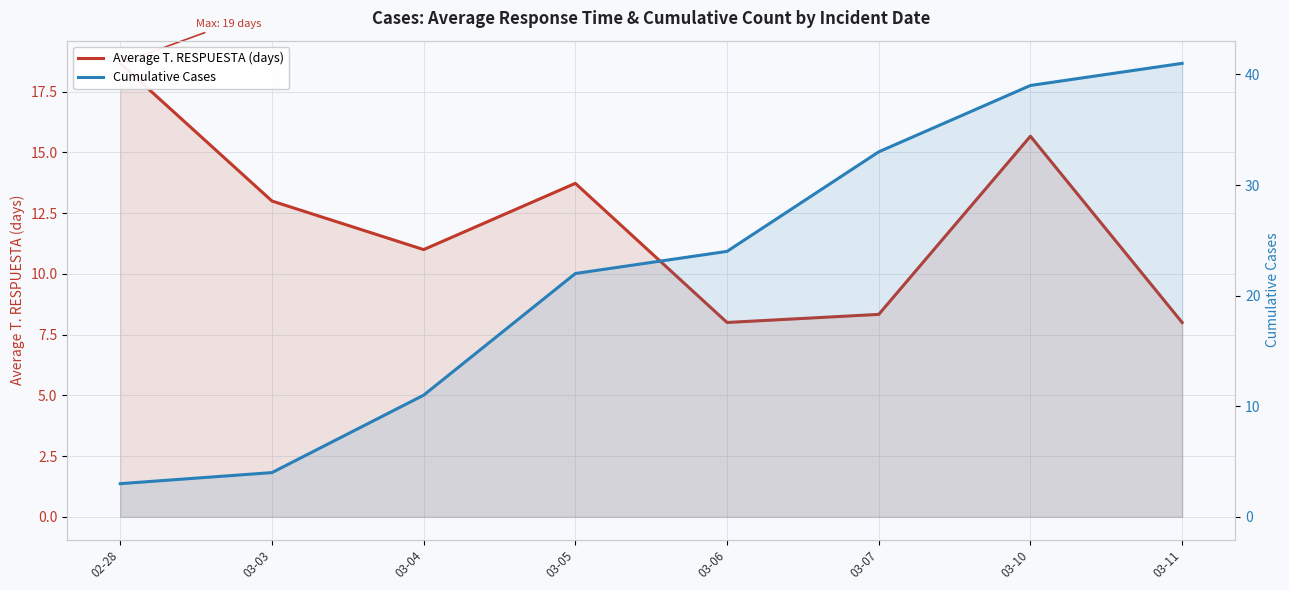

Where is Average T. RESPUESTA (days) nearest to the value 13?

03-03